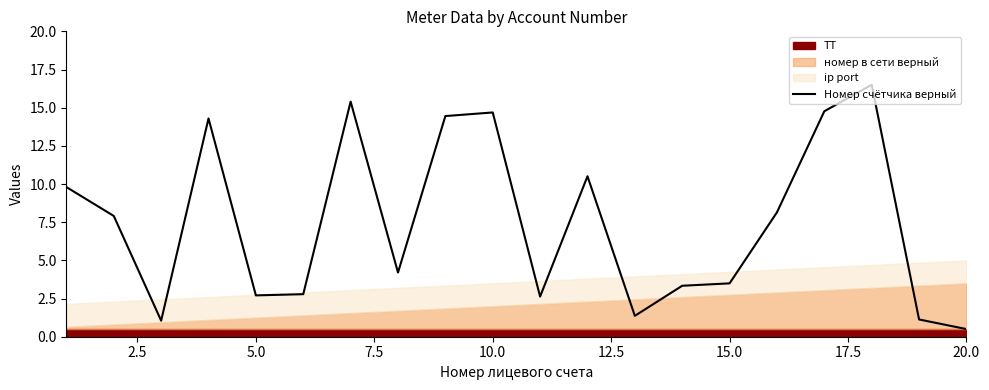

Which category has the lowest value in the Номер счётчика верный series?

20.0